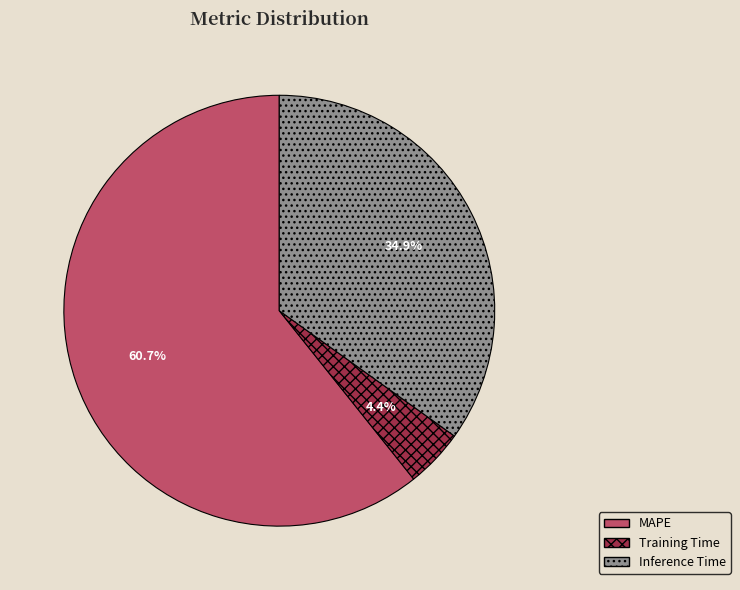

To the nearest percent, what portion does Training Time represent?

4%